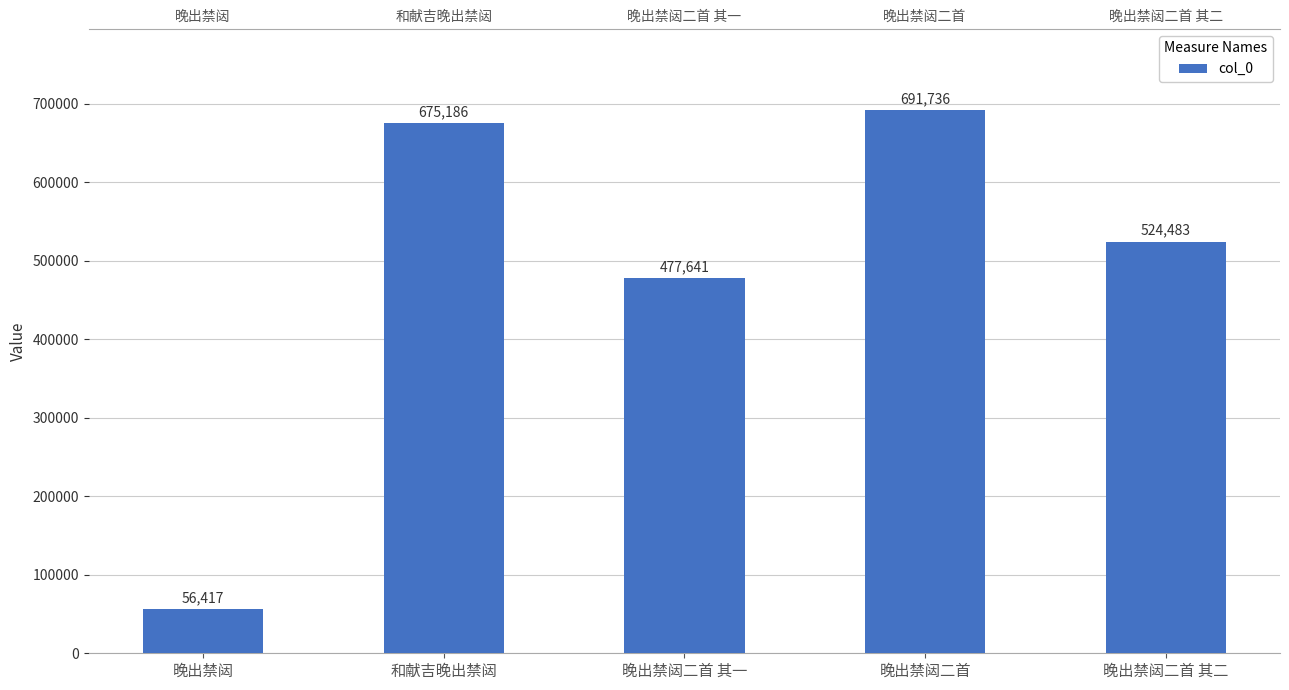

What is the change in value from 和献吉晚出禁闼 to 晚出禁闼二首 其一?

-197545